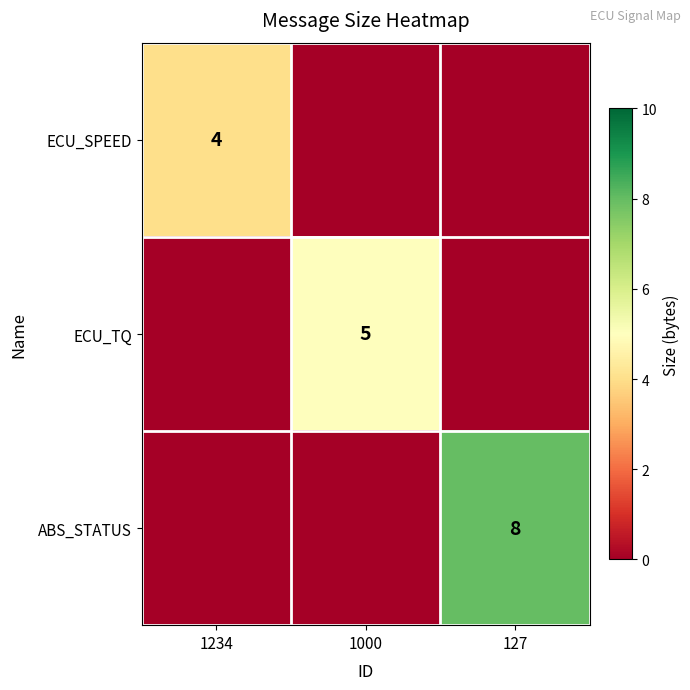

The value of ECU_TQ at 1000 is 5. True or false?

True